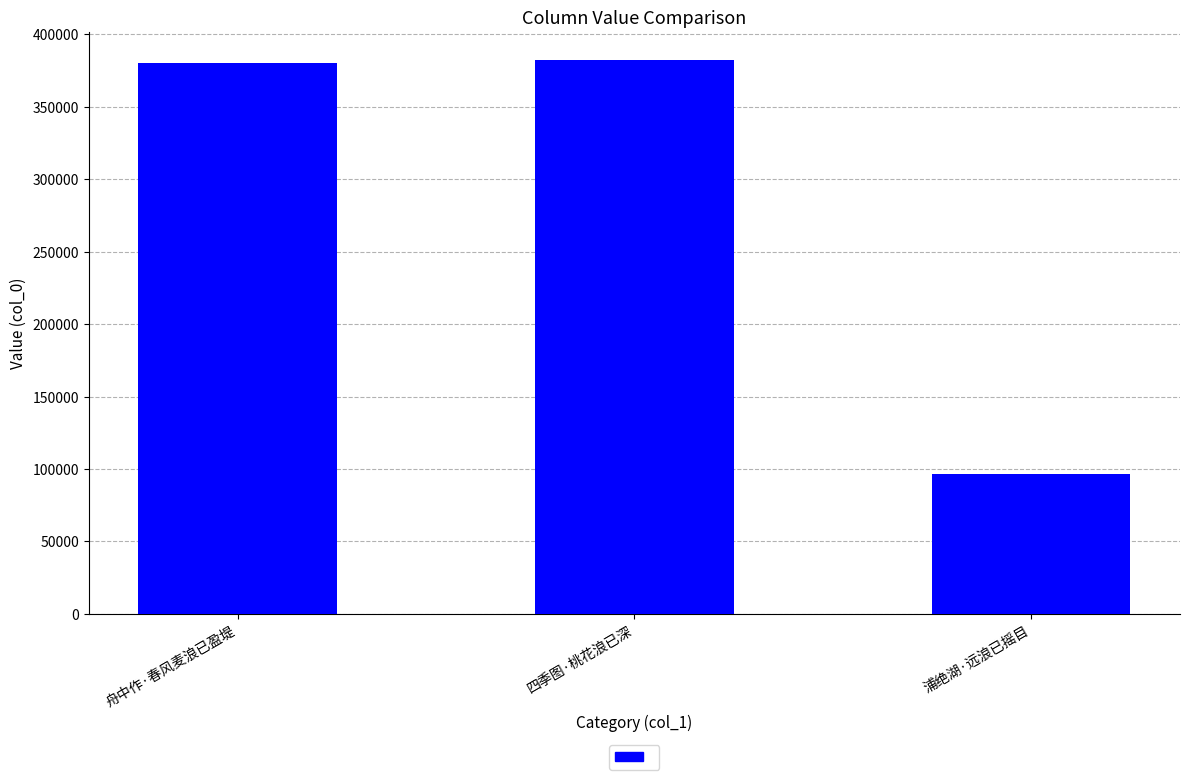

Approximately how many times larger is the value at 浦绝湖·远浪已摇目 compared to 舟中作·春风麦浪已盈堤?

0.3